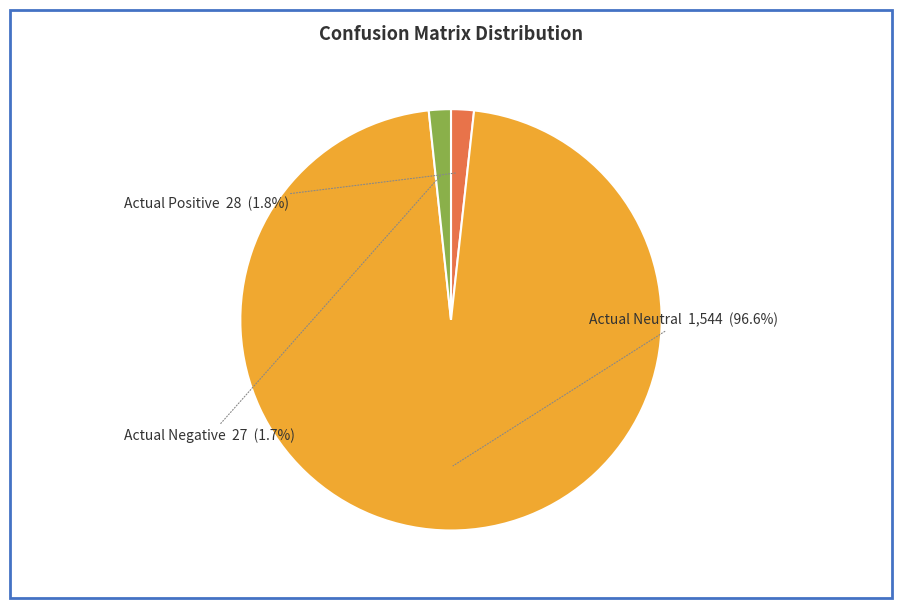

What portion of the pie excludes Actual Negative?

98.3%